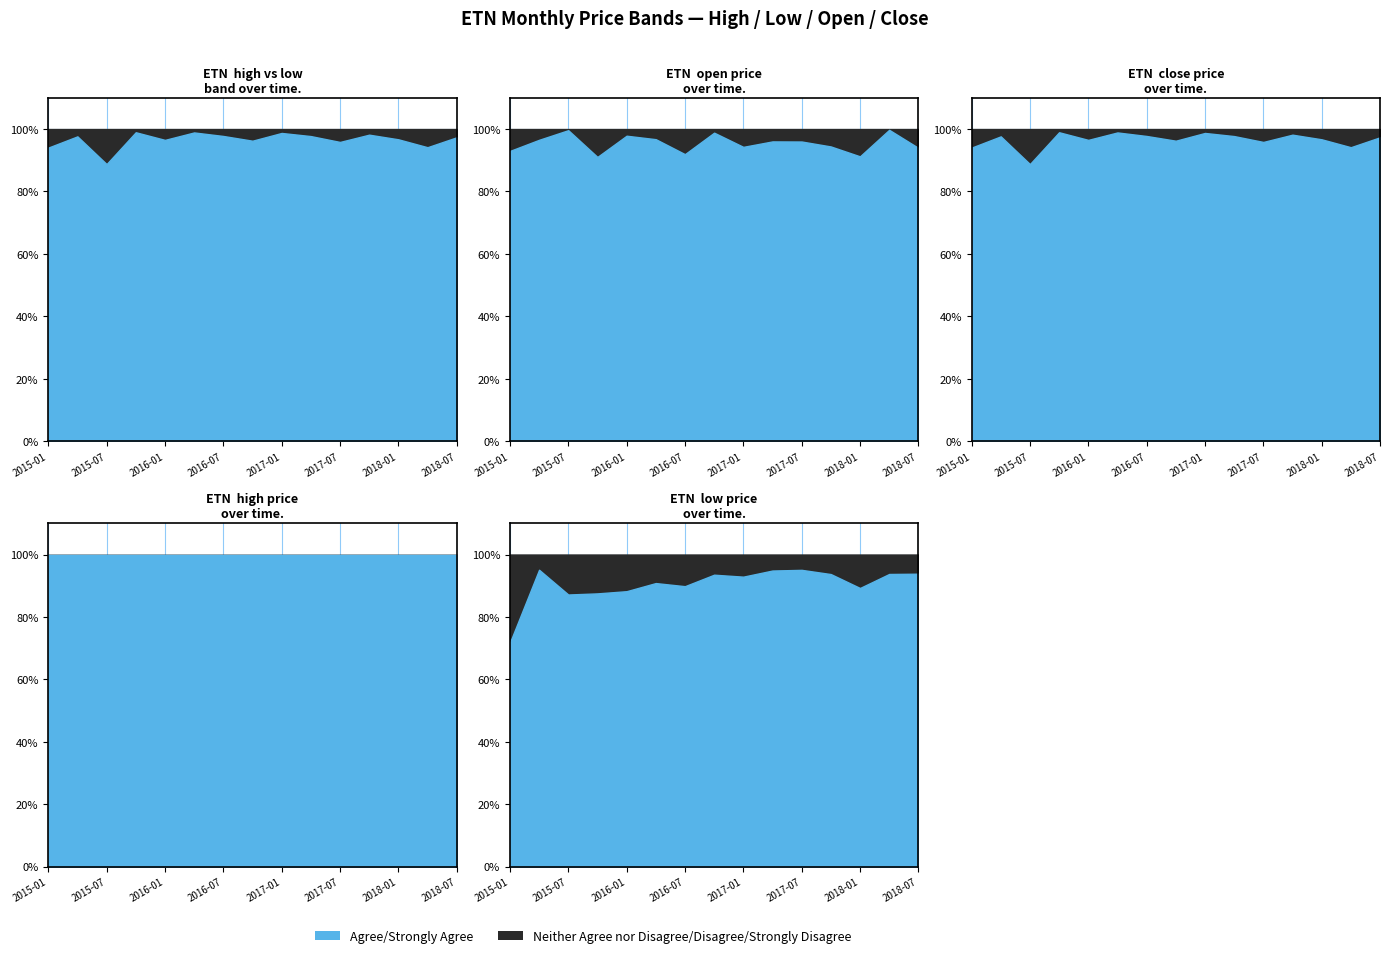

At which category does open reach its first local valley?

2015-10